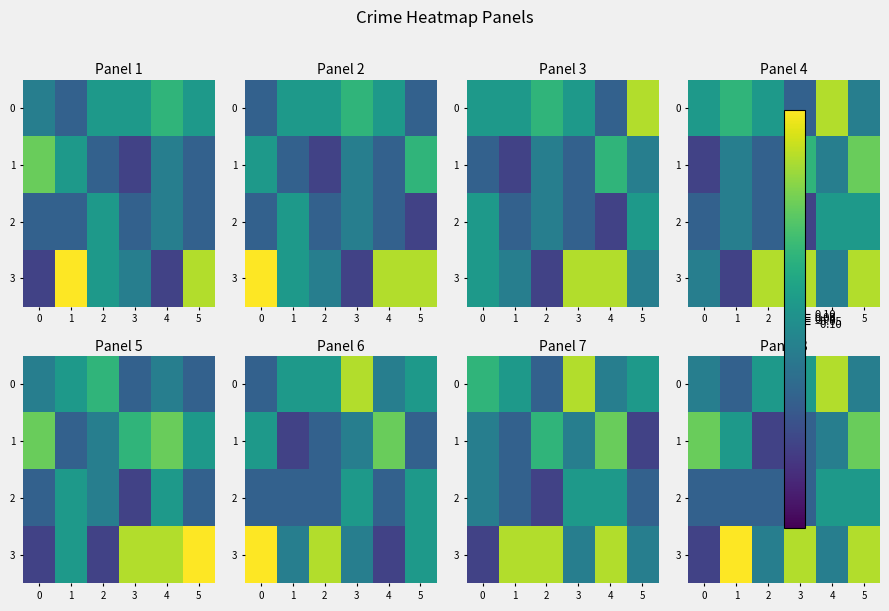

What is the sum of all 1 values?

0.2